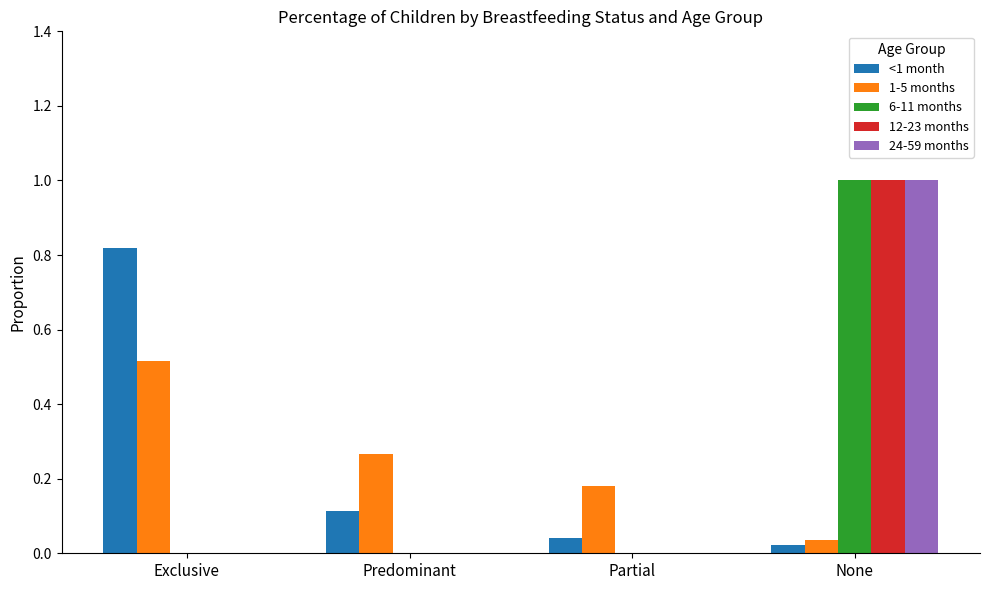

What is the maximum value for 12-23 months?

1.0